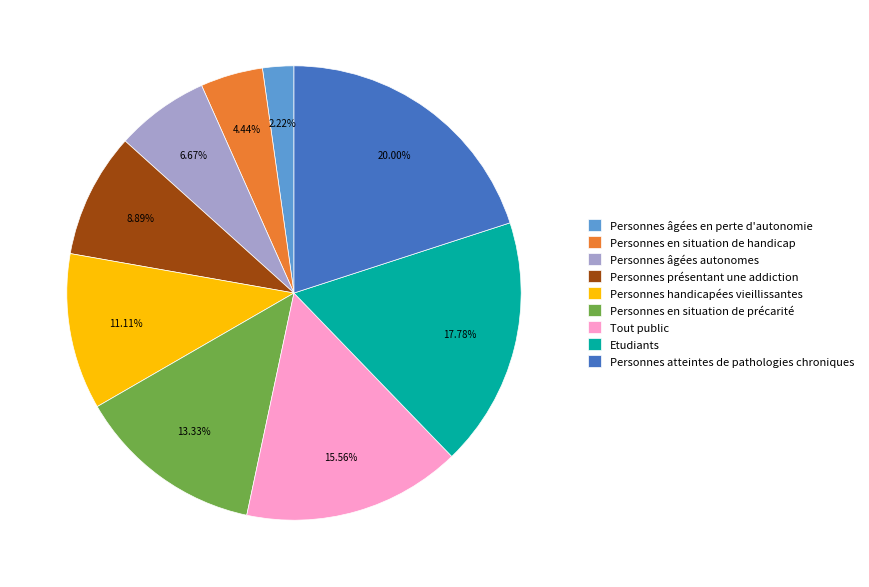

Does Personnes âgées en perte d'autonomie represent more than half of the total?

No